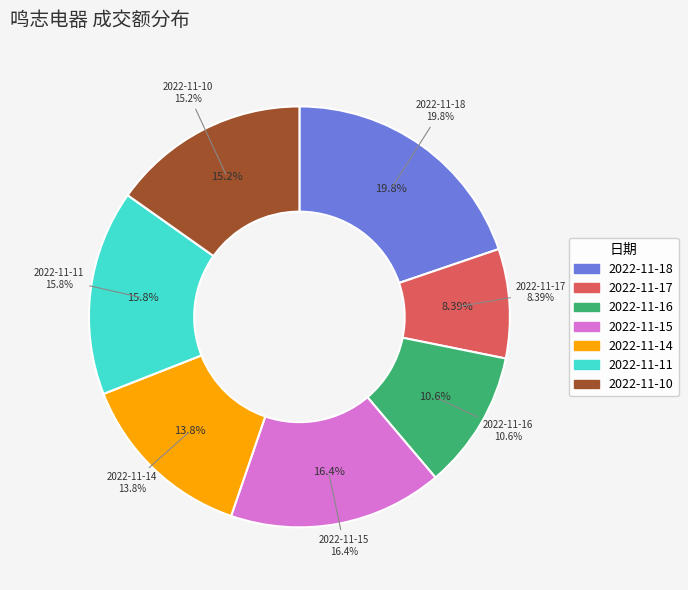

Is there any slice that represents more than half of the pie?

No